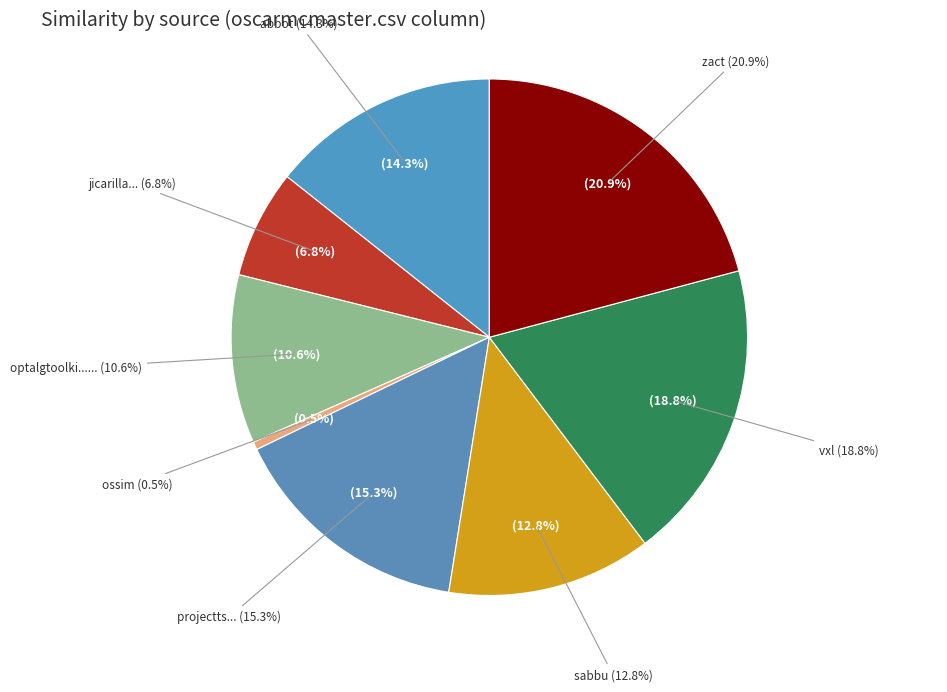

Count the number of slices in the pie.

9